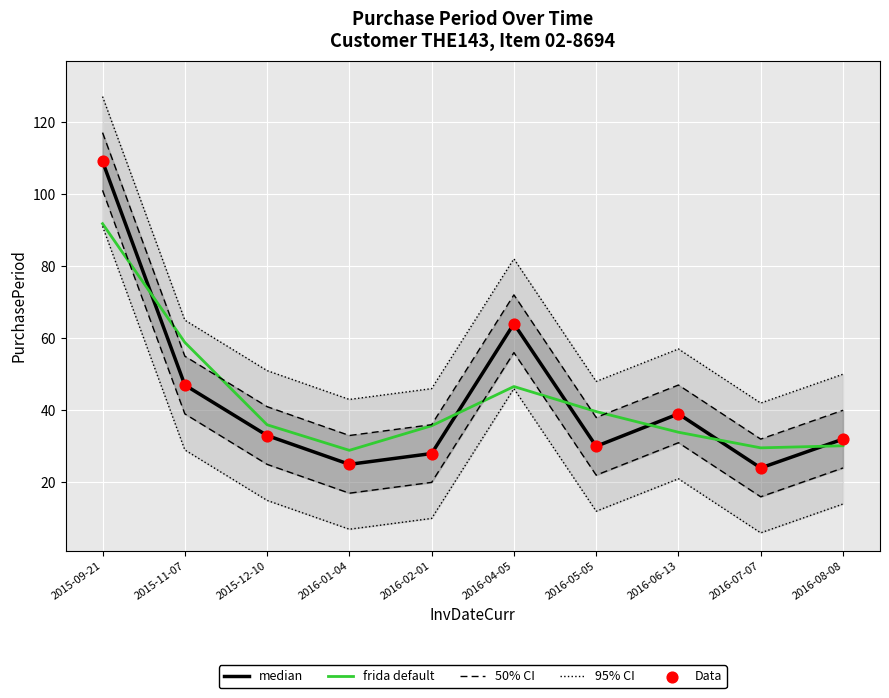

At how many categories does at least one series exceed 118?

1